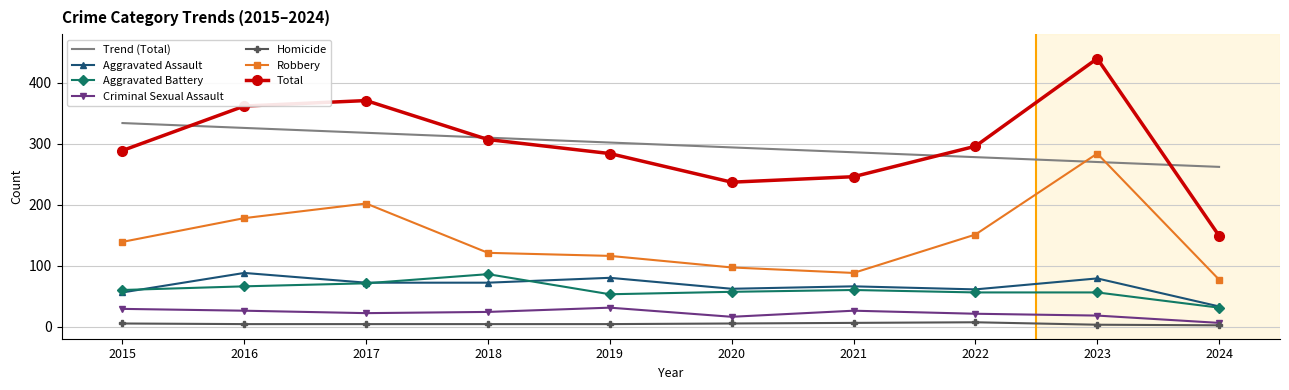

In Robbery, how many points are higher than both neighbors (excluding endpoints)?

2